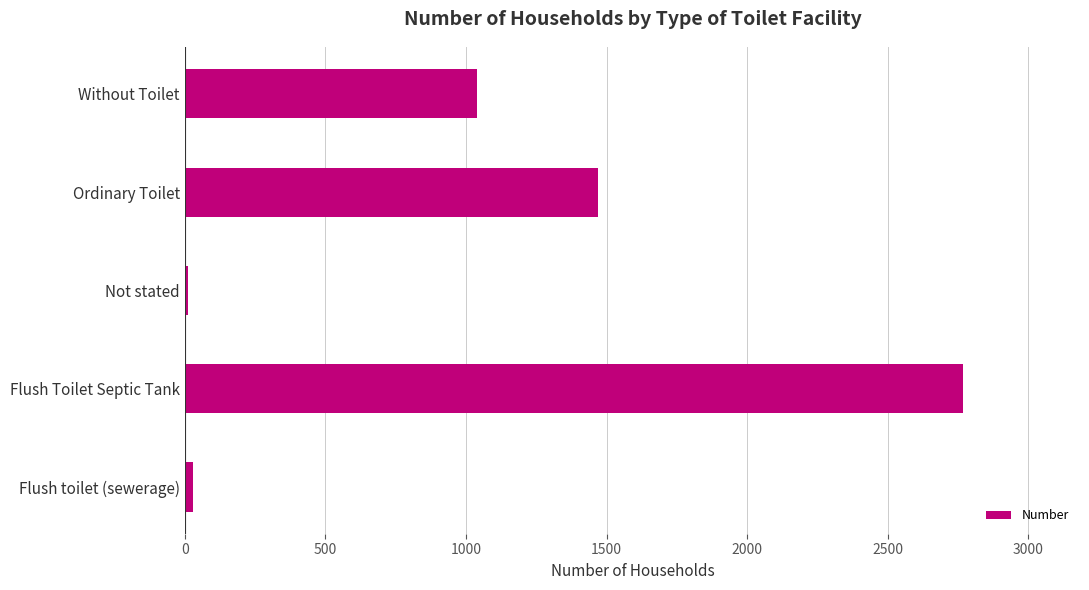

What is the difference between the second highest and second lowest values?

1438